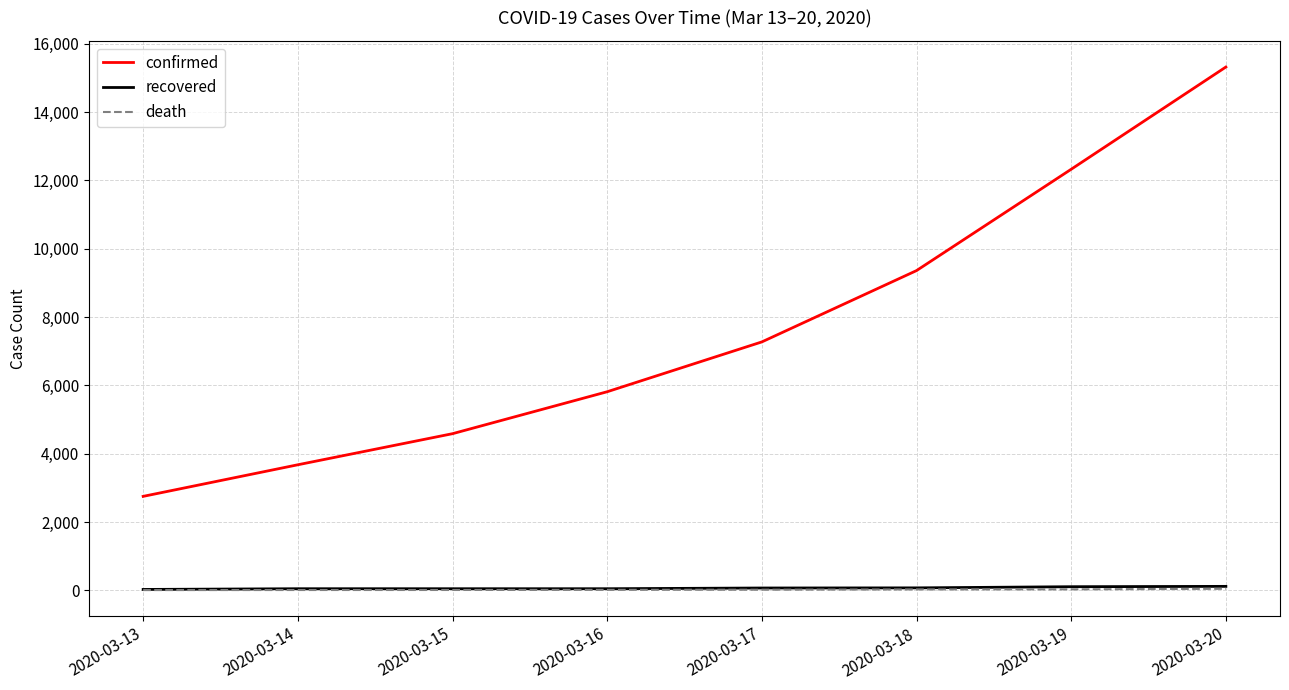

True or false: confirmed and death cross at least once.

False